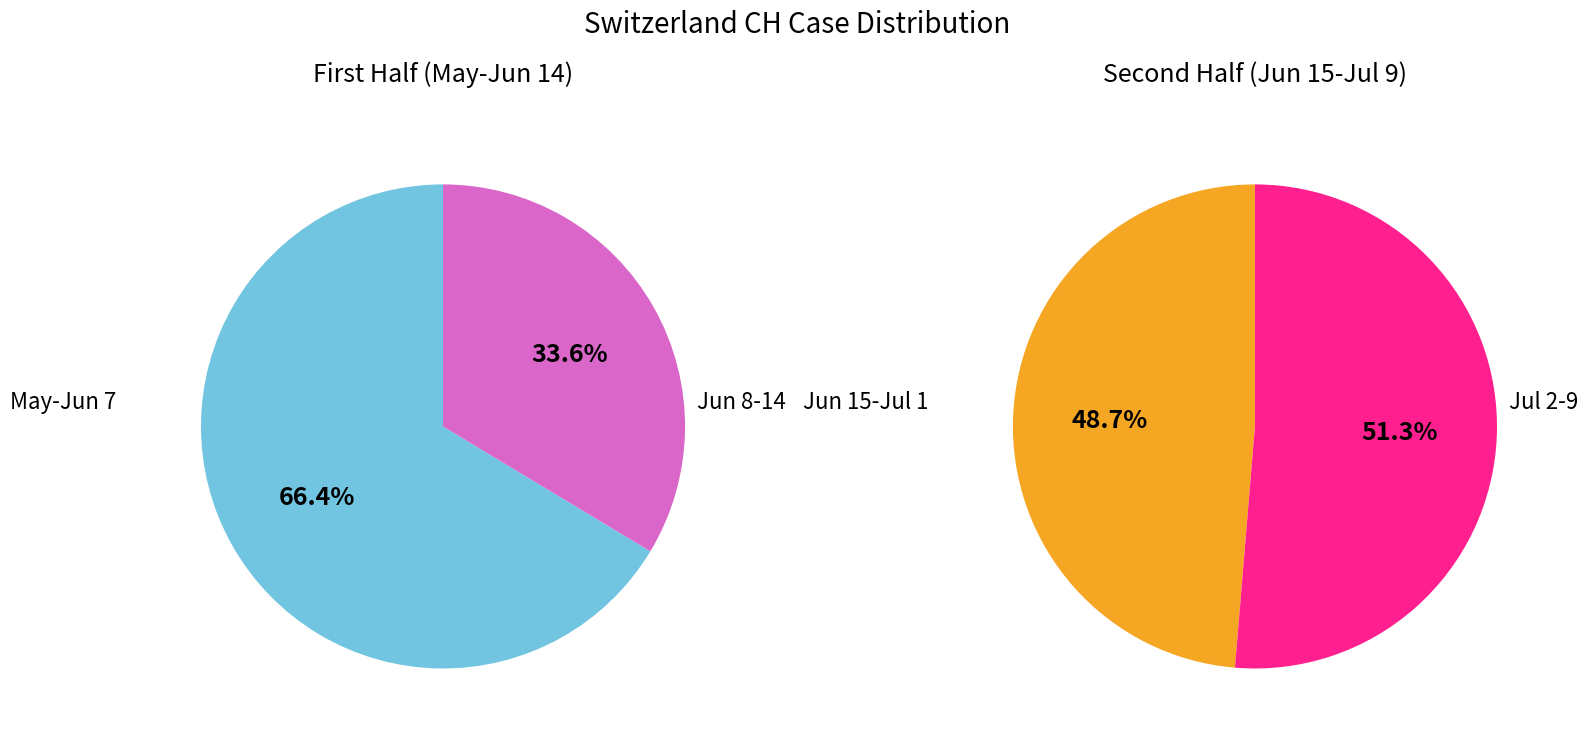

Does 2020-06-10 account for over 50% of the chart?

No